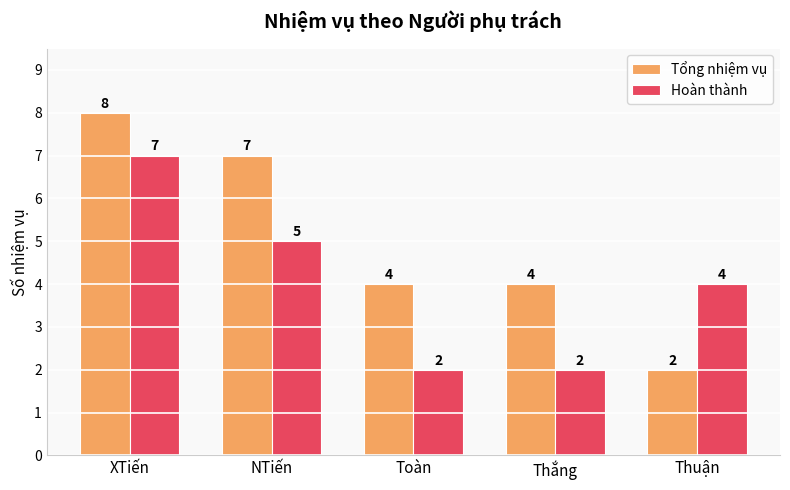

What are all the series names shown in the legend?

Tổng nhiệm vụ, Hoàn thành